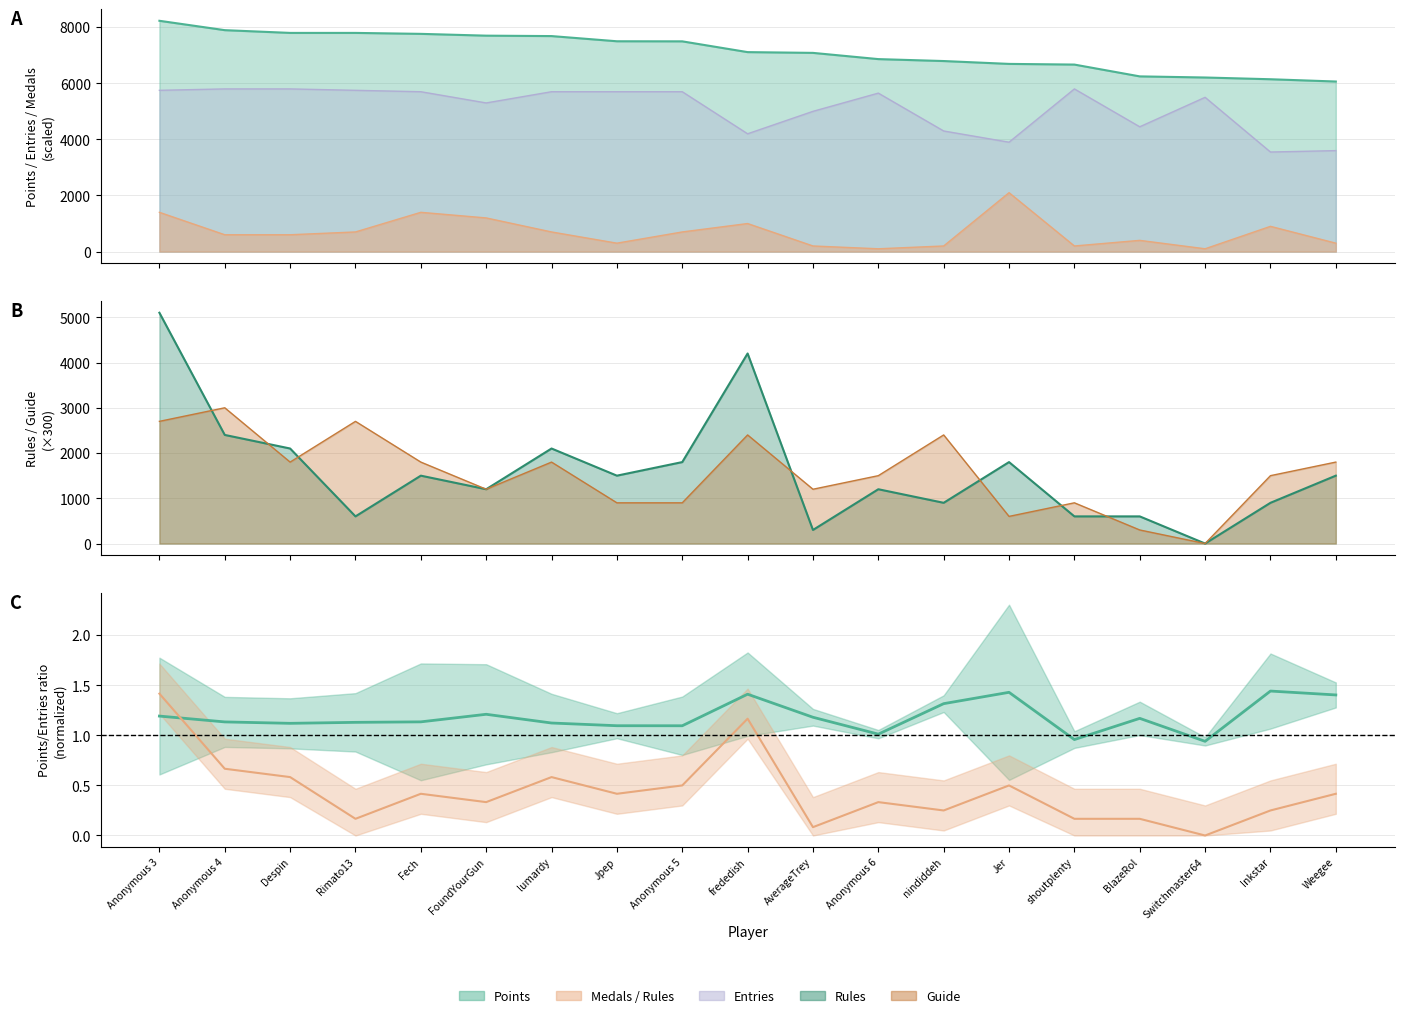

Where is Entries nearest to the value 4675?

BlazeRol